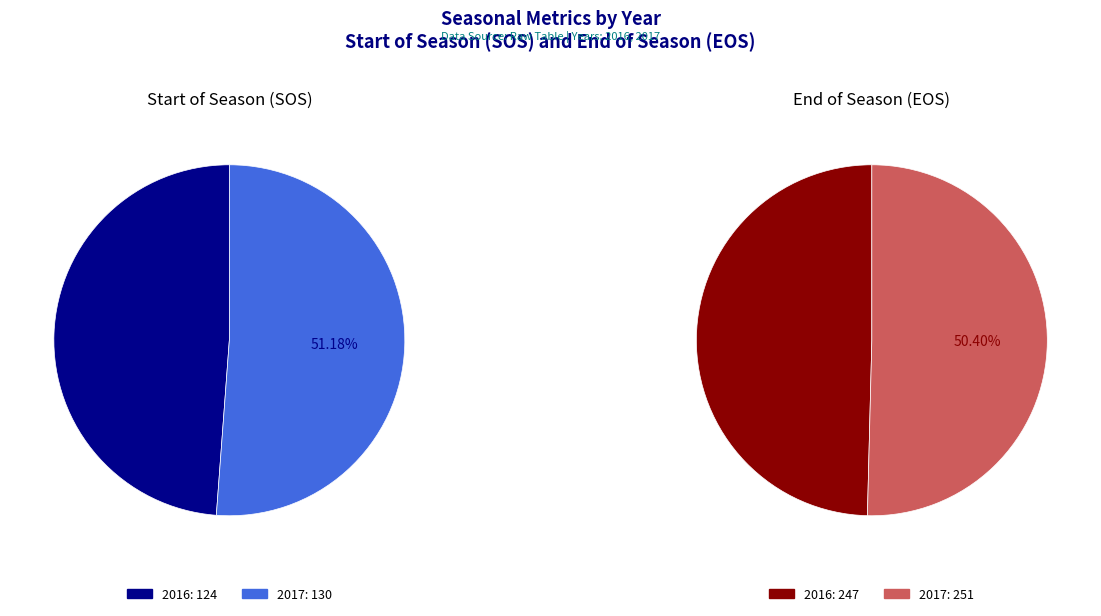

True or false: 2017 accounts for 50% of the total.

True